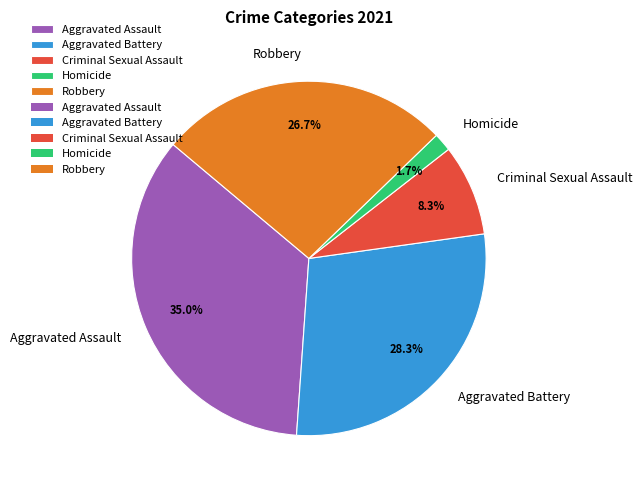

True or false: Aggravated Assault accounts for 27% of the total.

False